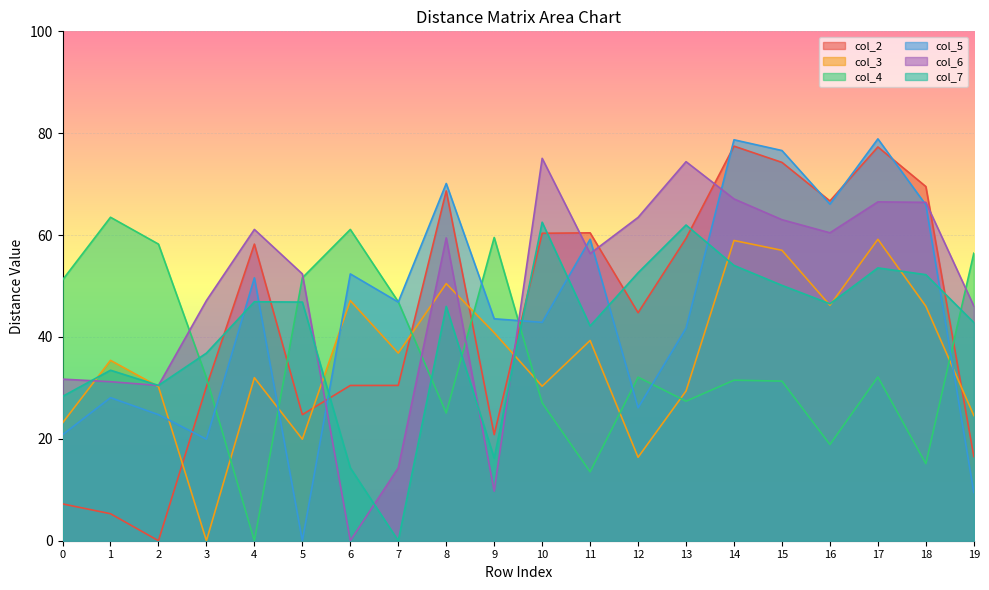

What are all the series names shown in the legend?

col_2, col_3, col_4, col_5, col_6, col_7